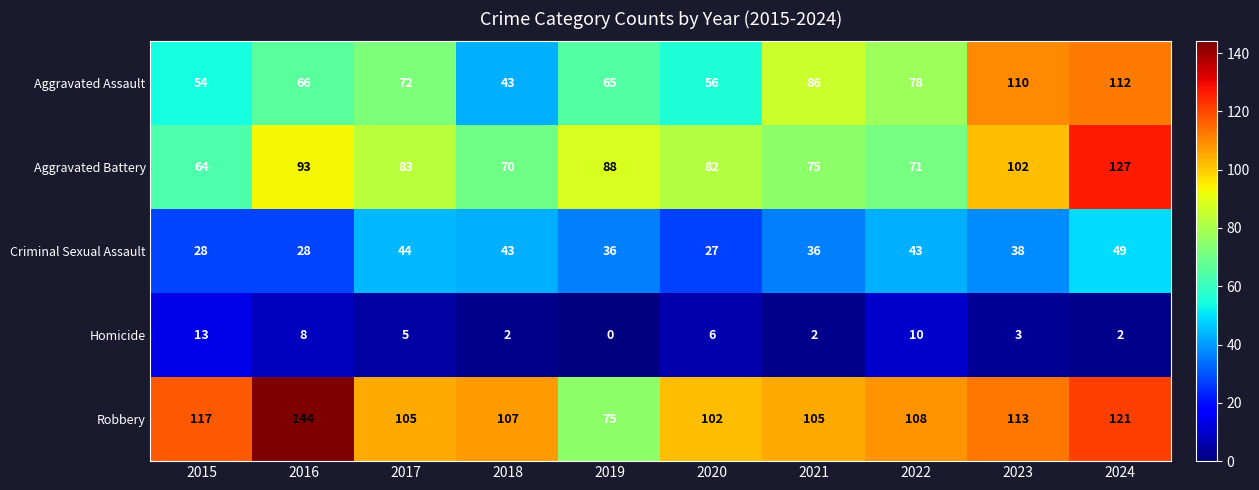

What is the difference between the Criminal Sexual Assault values at 2020 and 2023?

11